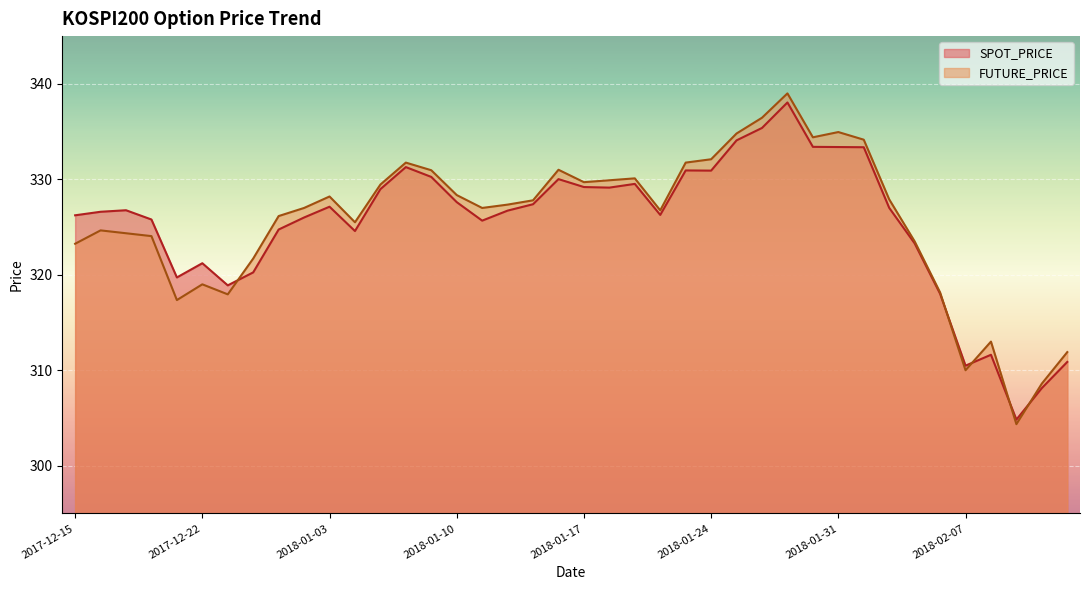

Is it true that SPOT_PRICE equals 65.8 at 2018-01-15?

False